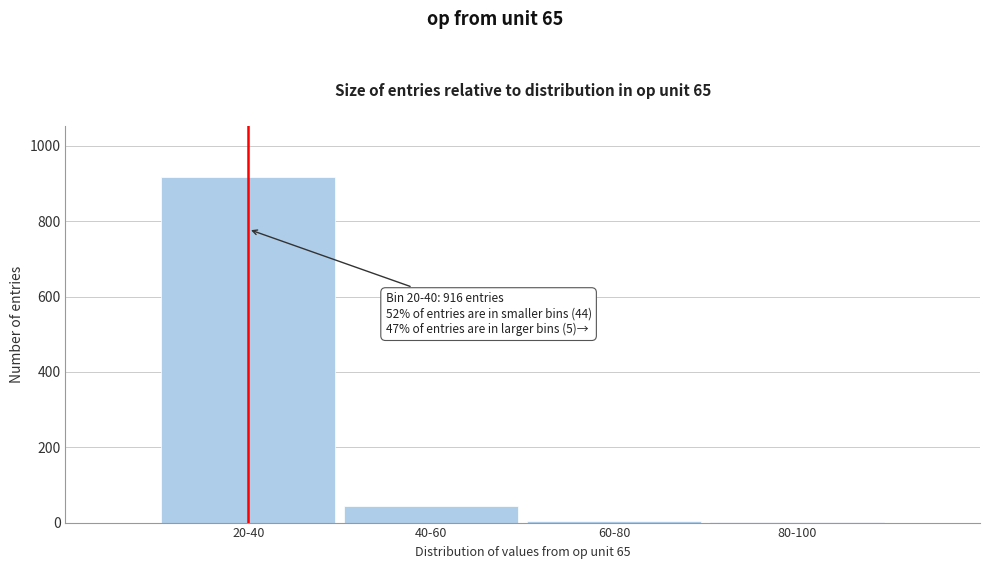

At which category does the chart reach its peak across all series?

20-40